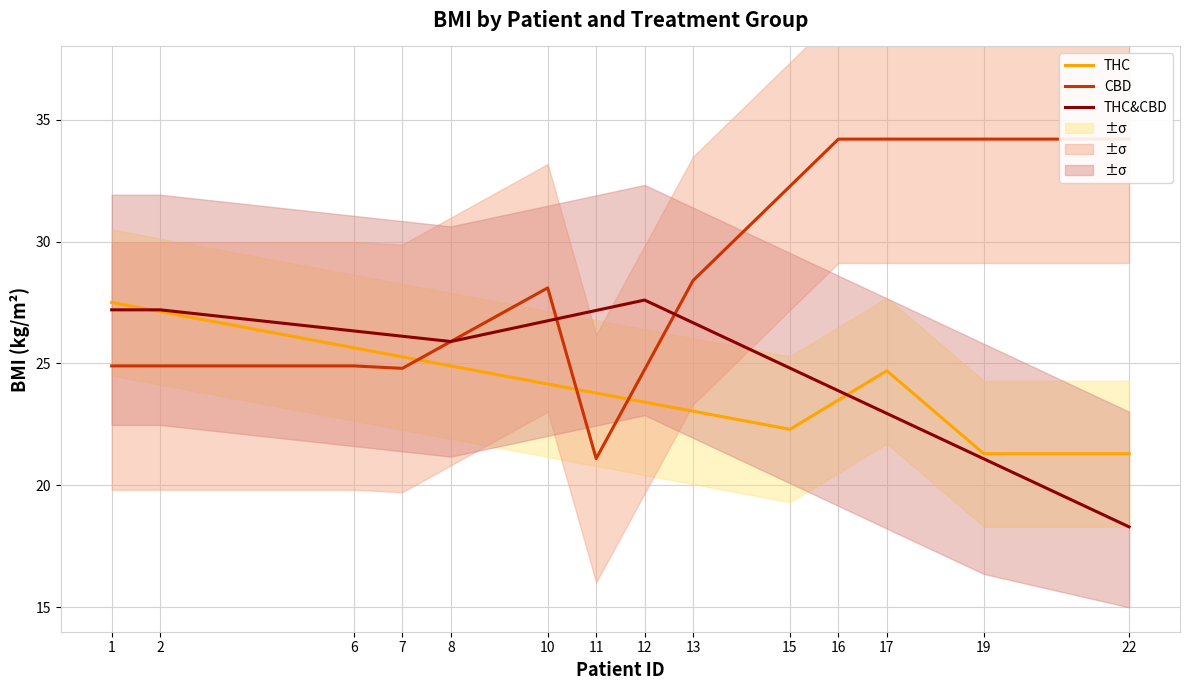

What is the value of the THC&CBD point at the 12th from the left?

23.0